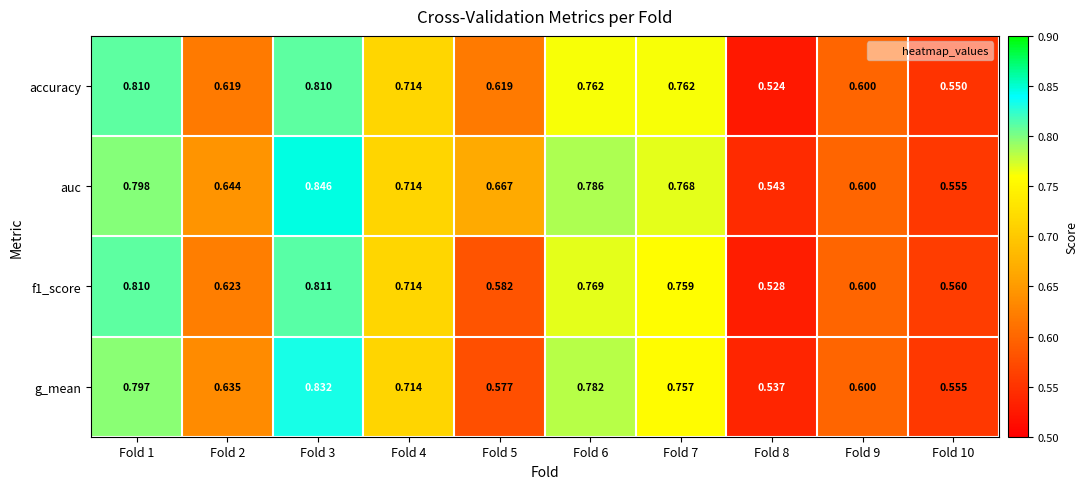

Is the value of f1_score at Fold 7 greater than the value of g_mean at Fold 9?

Yes